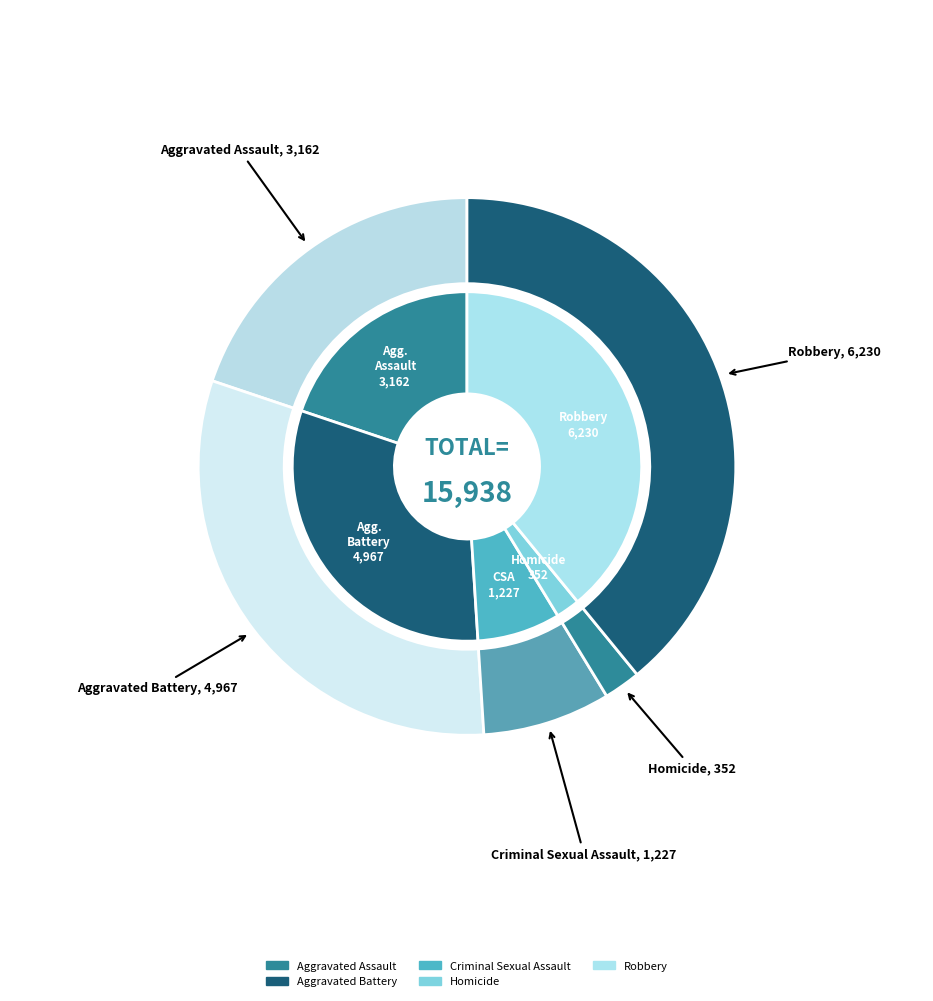

Count the number of slices in the pie.

5